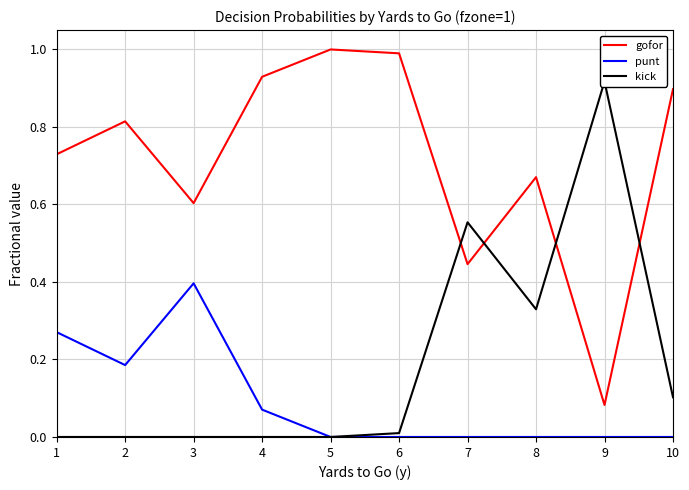

True or false: gofor and punt cross at least once.

False